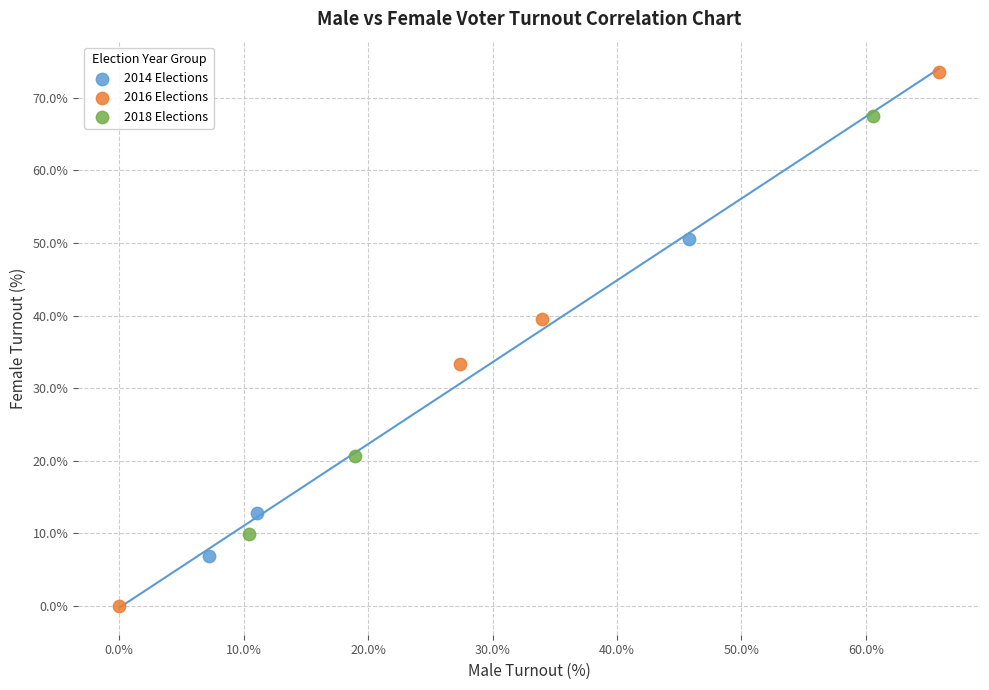

Which series reaches the minimum Y coordinate?

2016 Elections